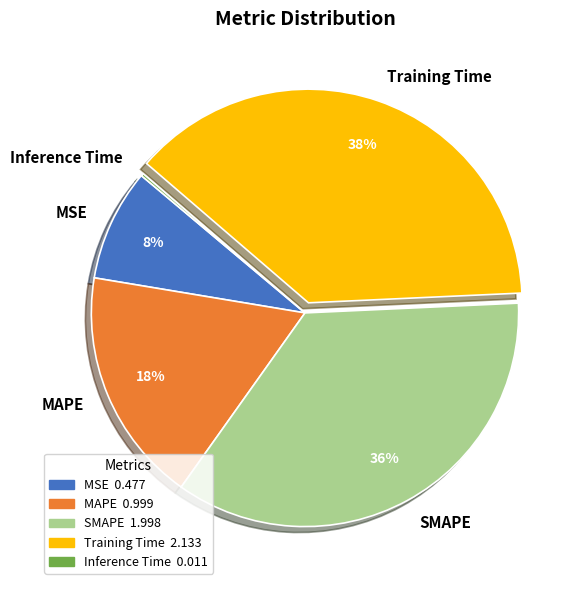

To the nearest percent, what is the average slice percentage?

20%